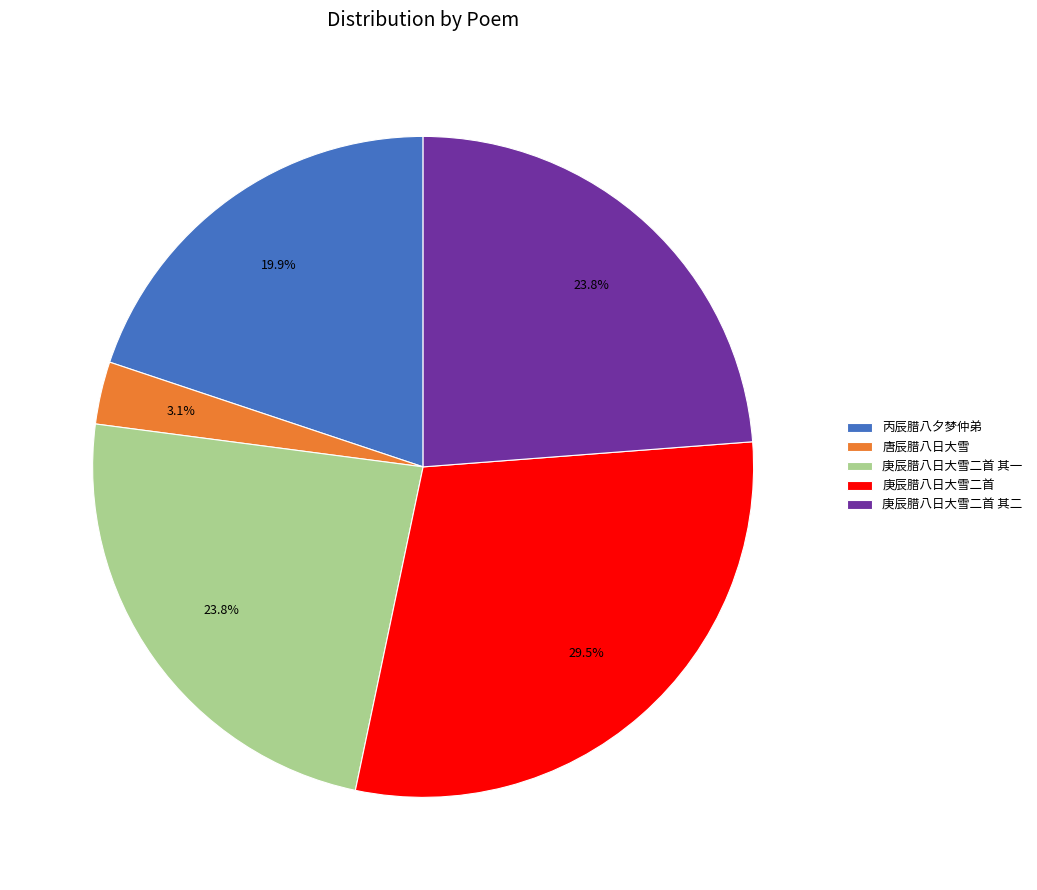

How much of the chart is everything except 庚辰腊八日大雪二首 其一?

76.2%